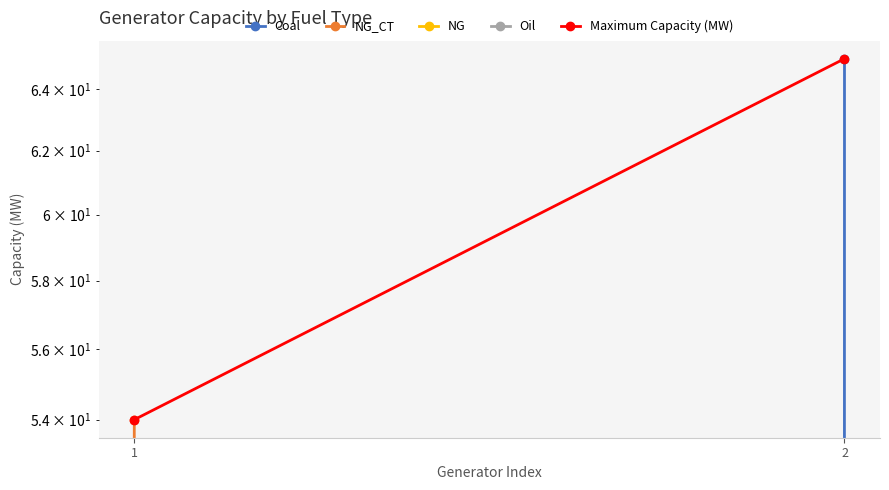

Which series has the widest spread of values?

Coal